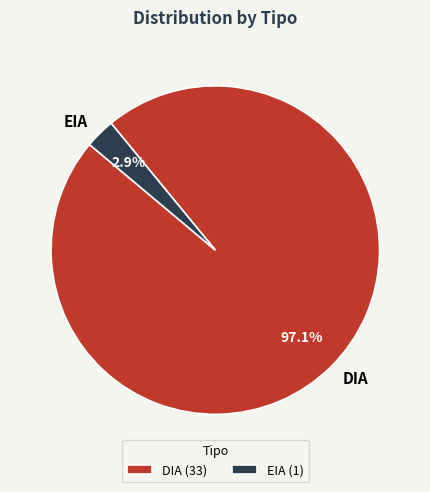

Which has a higher value, DIA or EIA?

DIA